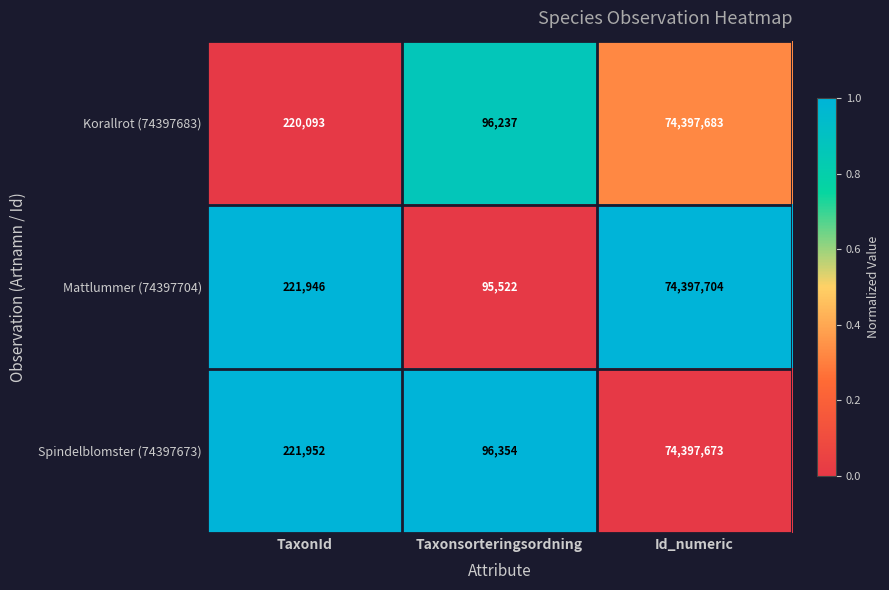

True or false: Korallrot (74397683) has a value of 29885003 at Id_numeric.

False